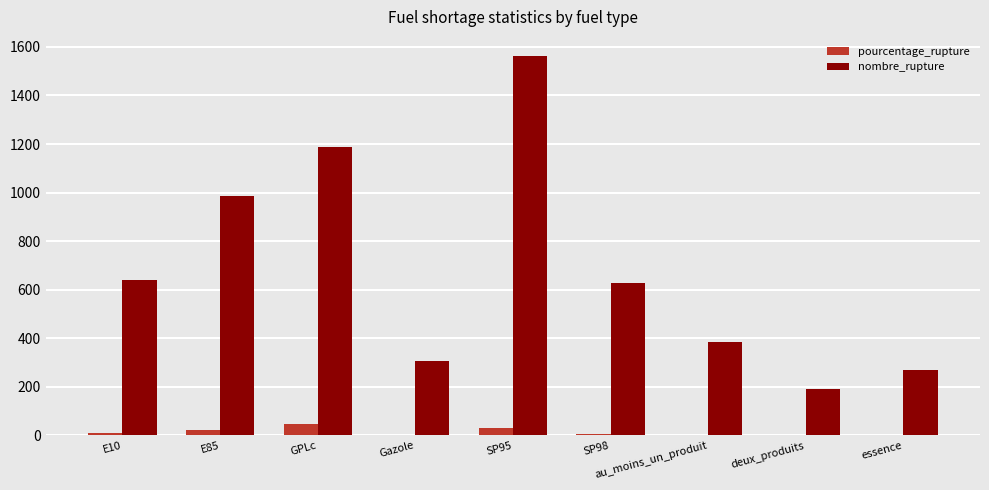

Is the value of nombre_rupture at au_moins_un_produit greater than the value of pourcentage_rupture at essence?

Yes